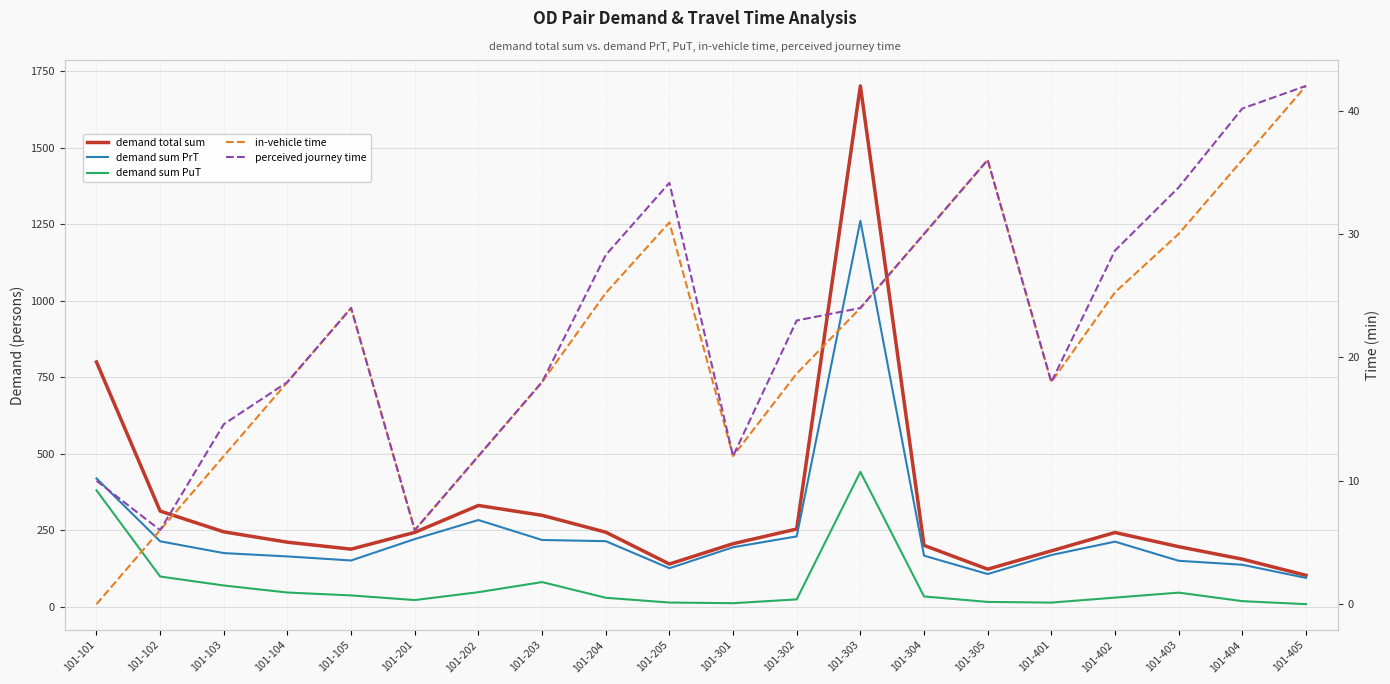

What is the sum of the in-vehicle time values at 101-202 and 101-104?

30.0